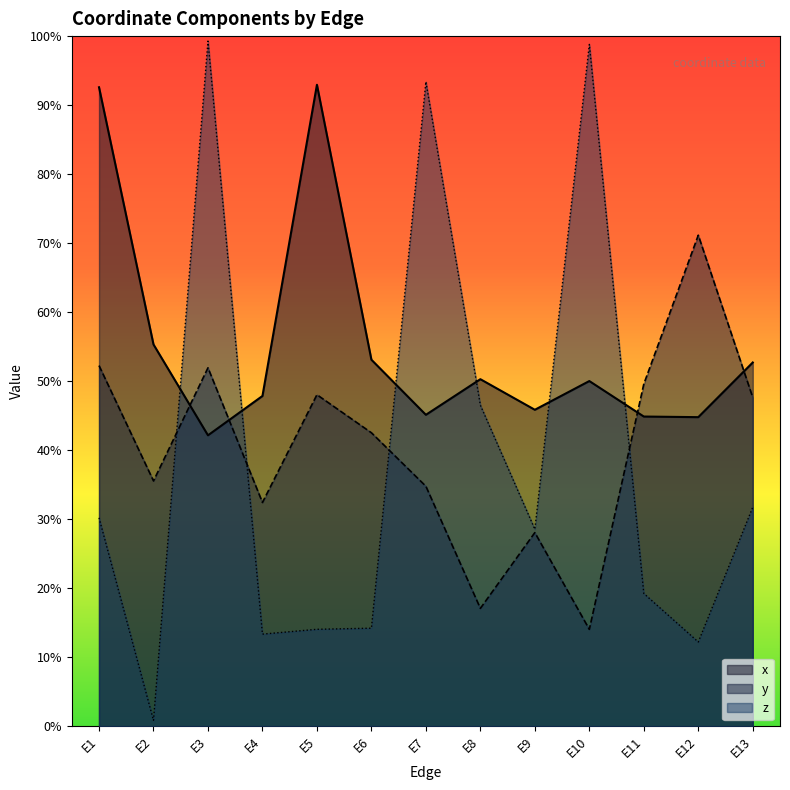

Rank the categories by x value from highest to lowest.

E5, E1, E2, E6, E13, E8, E10, E4, E9, E7, E11, E12, E3